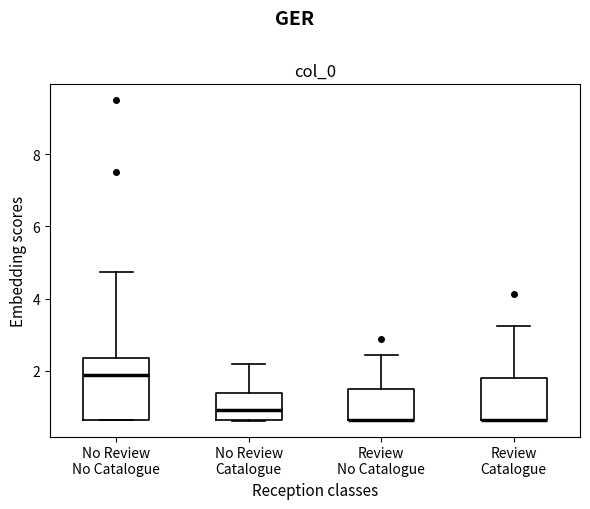

Reading left to right, read every box against the y-axis: the position of its median line, the range the box covers, and the ends of its whiskers. The values are not printed on the chart, so give them approximately, as read against the axis.

No Review No Catalogue: median 1.8, box 0.6 to 2.4, whiskers 0.6 to 4.8
No Review Catalogue: median 1.0, box 0.6 to 1.4, whiskers 0.6 to 2.2
Review No Catalogue: median 0.6 (drawn on the box's lower edge), box 0.6 to 1.4, whiskers 0.6 to 2.4
Review Catalogue: median 0.6 (drawn on the box's lower edge), box 0.6 to 1.8, whiskers 0.6 to 3.2